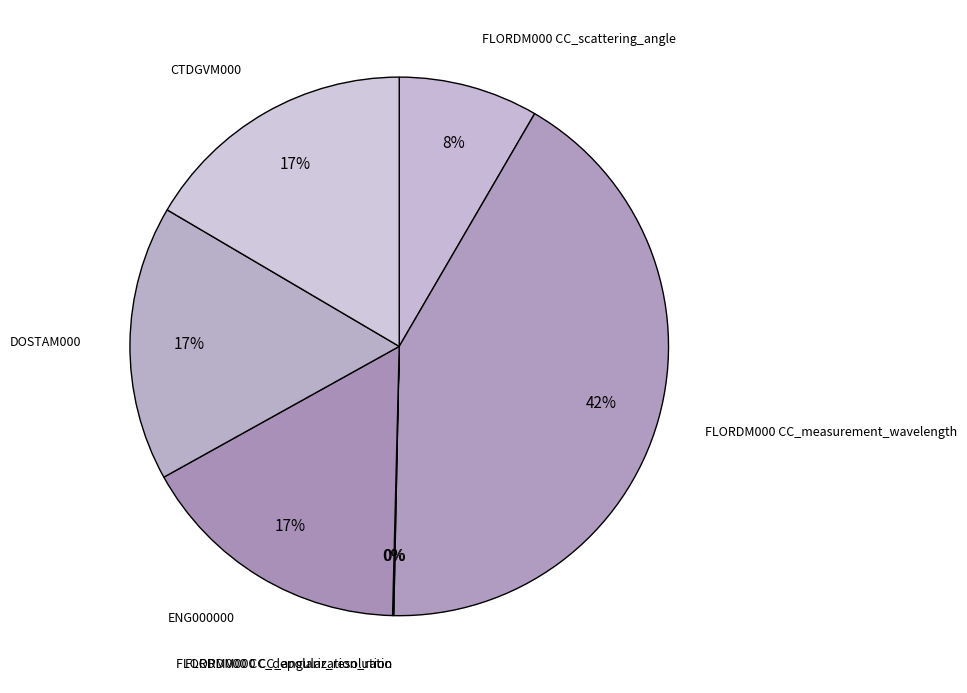

Which category has the biggest portion of the pie?

FLORDM000 CC_measurement_wavelength